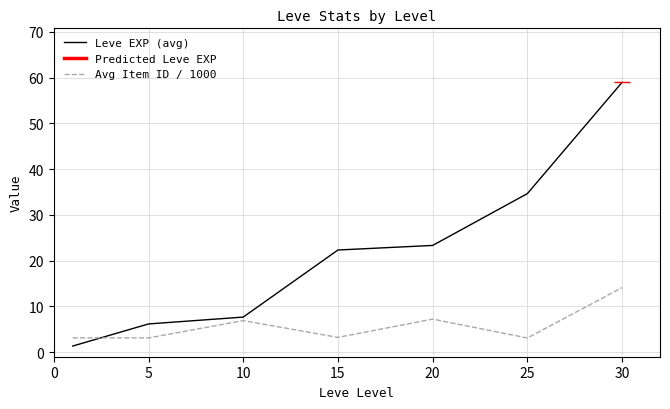

Reading left to right, transcribe all the data shown in this chart.

Leve EXP (avg): 1.3	6.2	7.7	22.3	23.3	34.7	59.0
Avg Item ID / 1000: 3.1	3.1	6.9	3.2	7.2	3.1	14.1